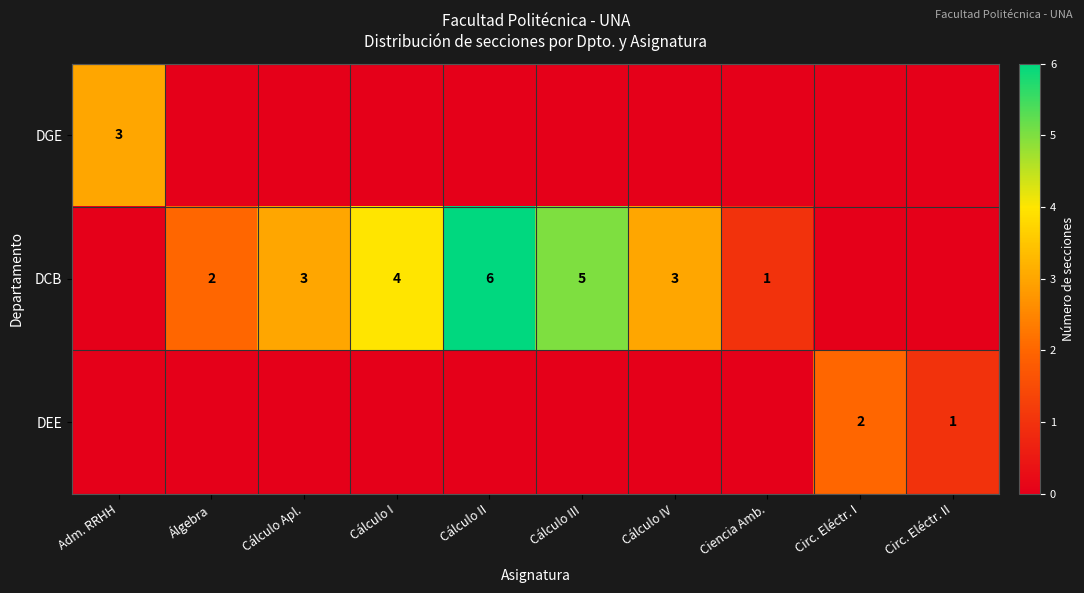

True or false: DCB has a value of 3 at Álgebra.

False